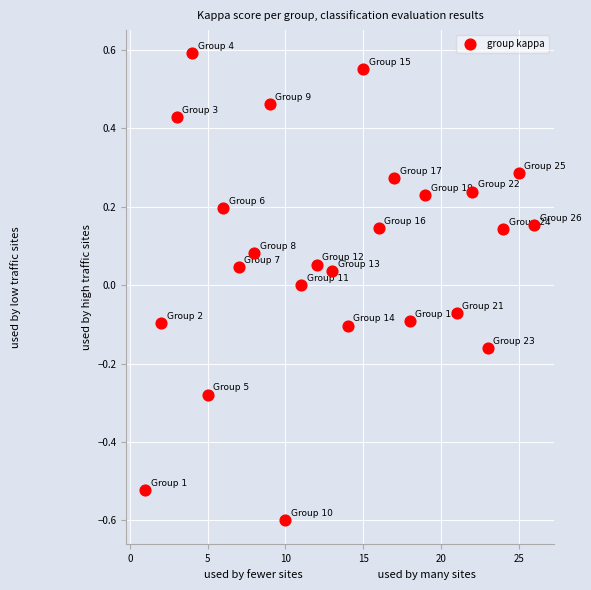

What is the range of X values (max minus min)?

25.0